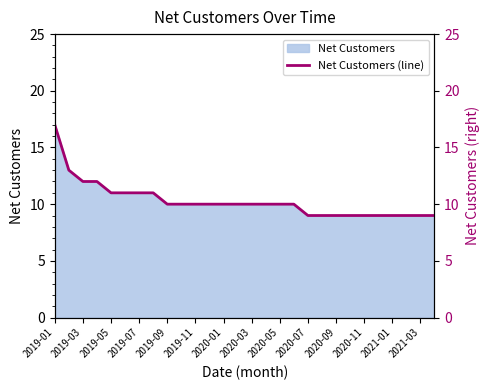

True or false: Net Customers has a value of 9 at 2020-11.

True